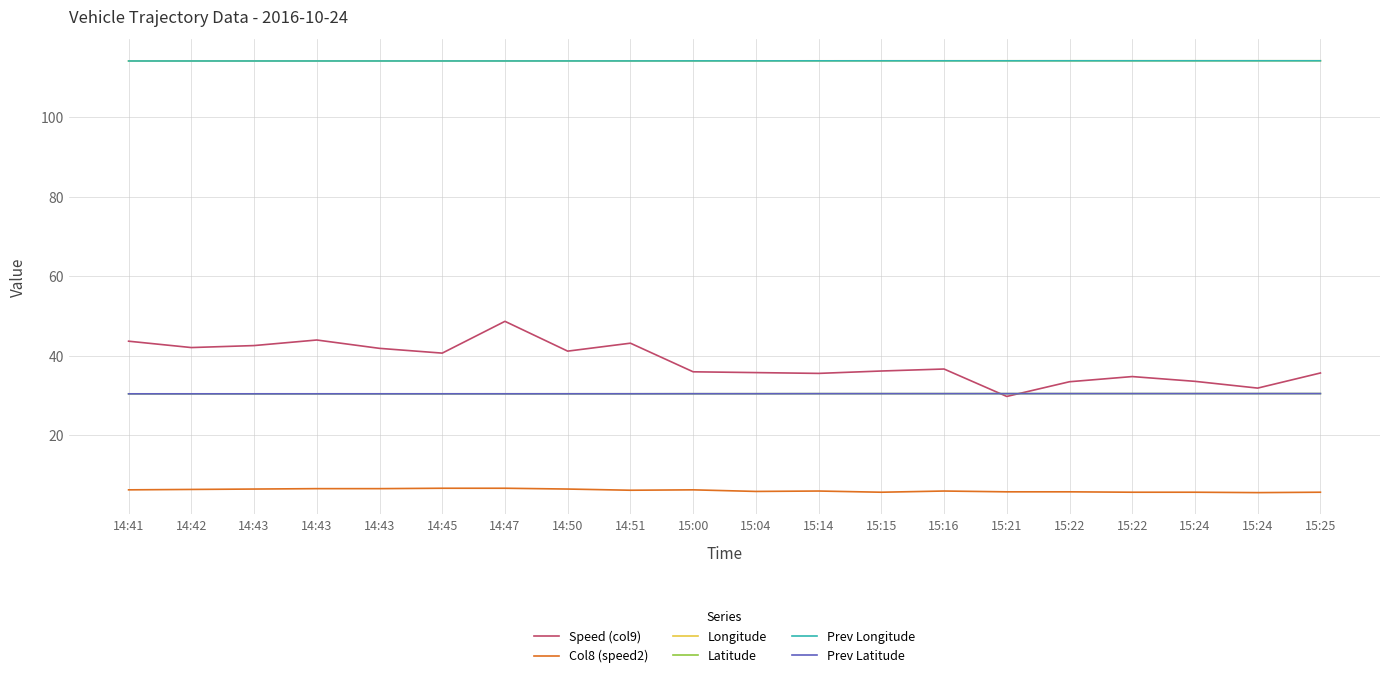

Is this an area chart (filled region under the line)?

No